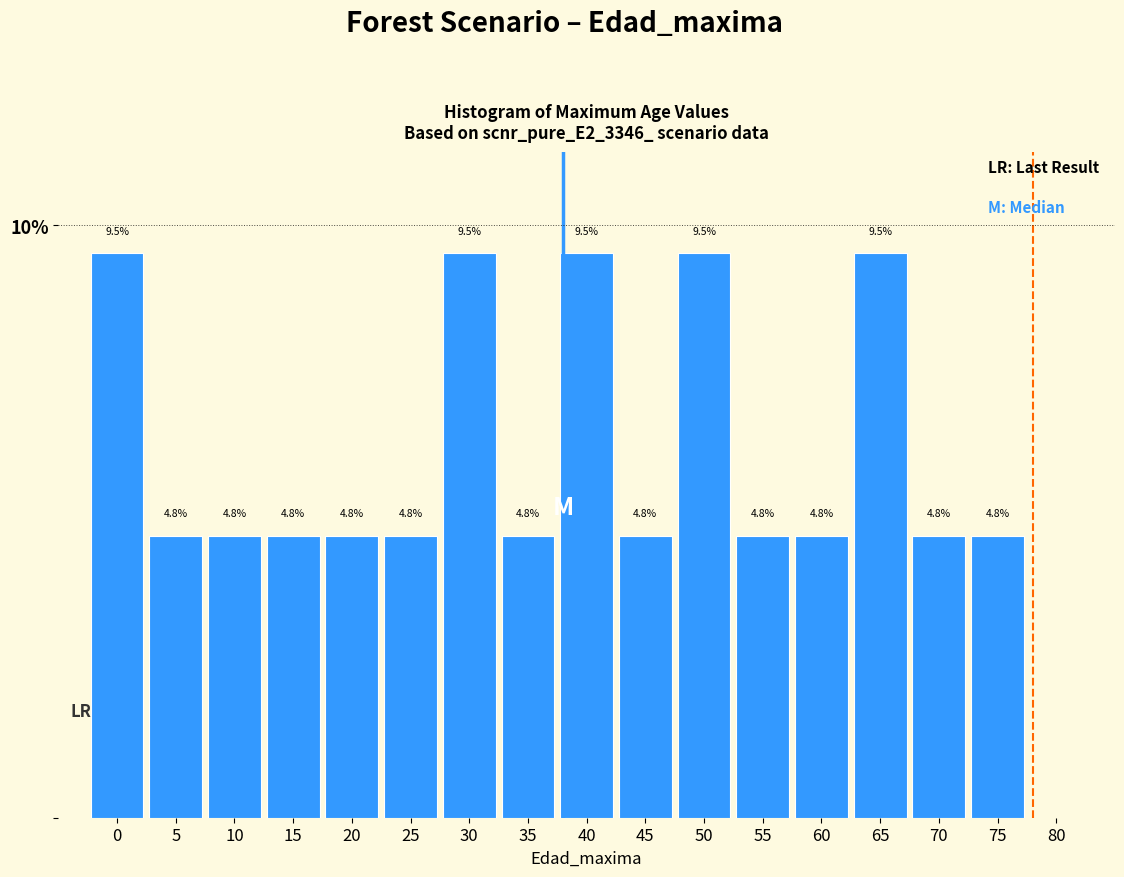

How tall is the bar that spans 2.5 to 7.5 on the x-axis?

4.8